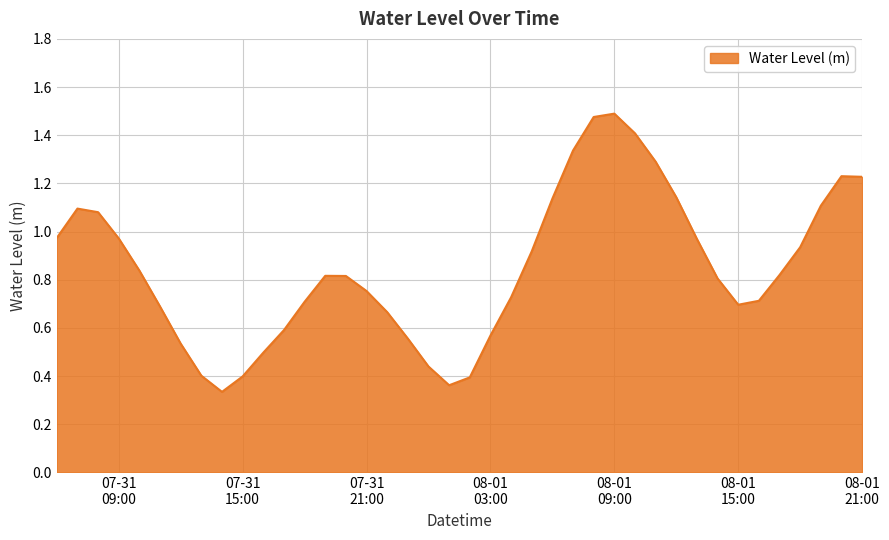

How many lines are shown in the chart?

1